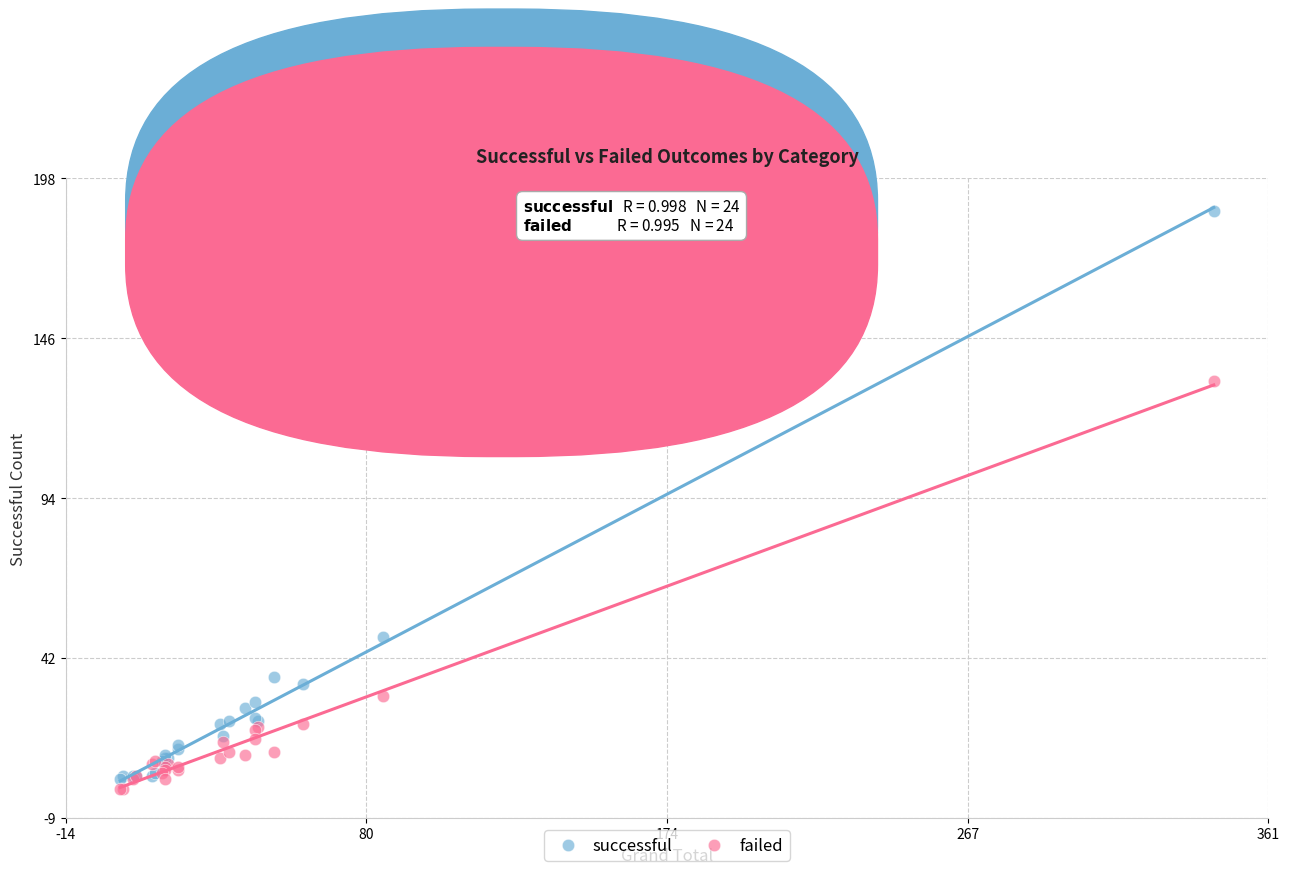

Which series has the largest Y range (max minus min)?

successful